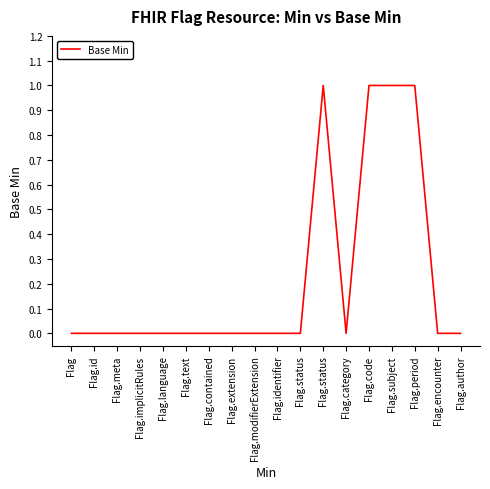

What is the label of the 5th point from the right?

Flag.code